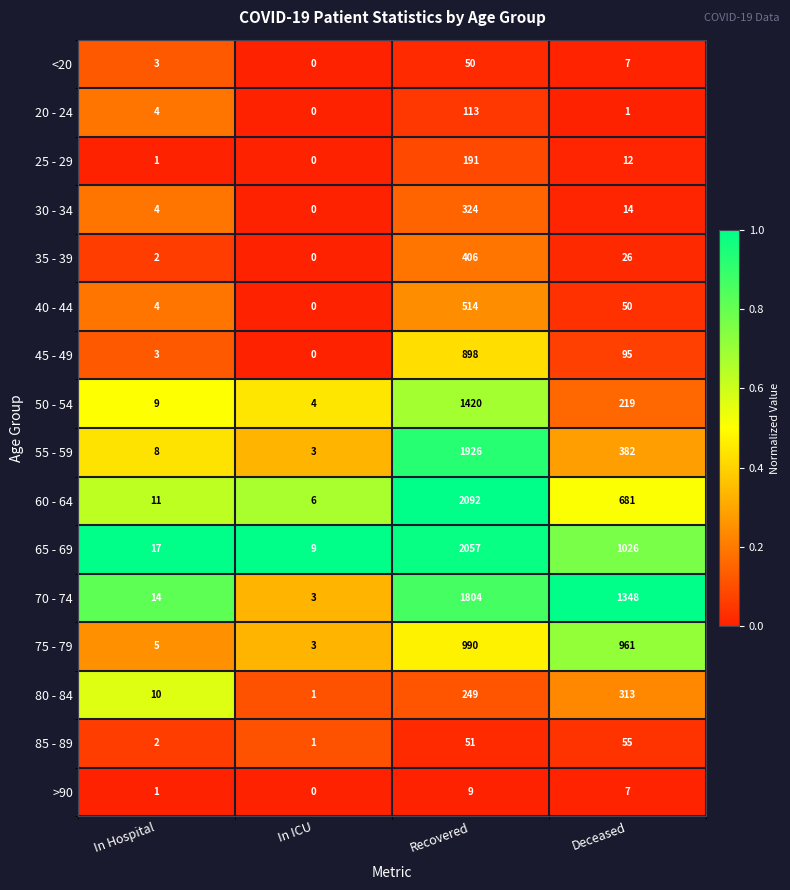

What is the spread (max minus min) of values at In ICU?

9